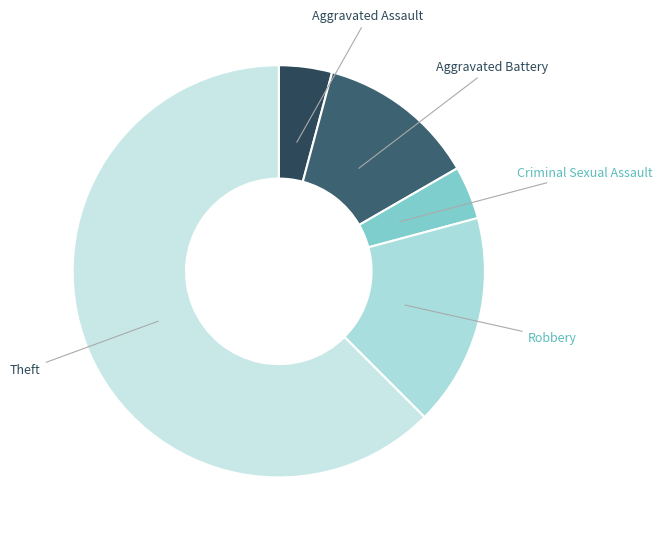

Which category has the biggest portion of the pie?

Theft